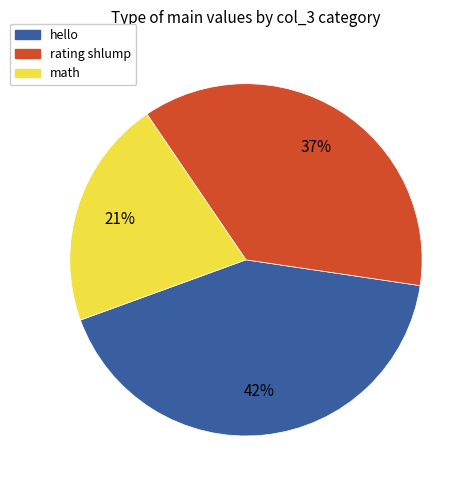

To the nearest percent, what is the difference between the largest and smallest slice percentages?

21%